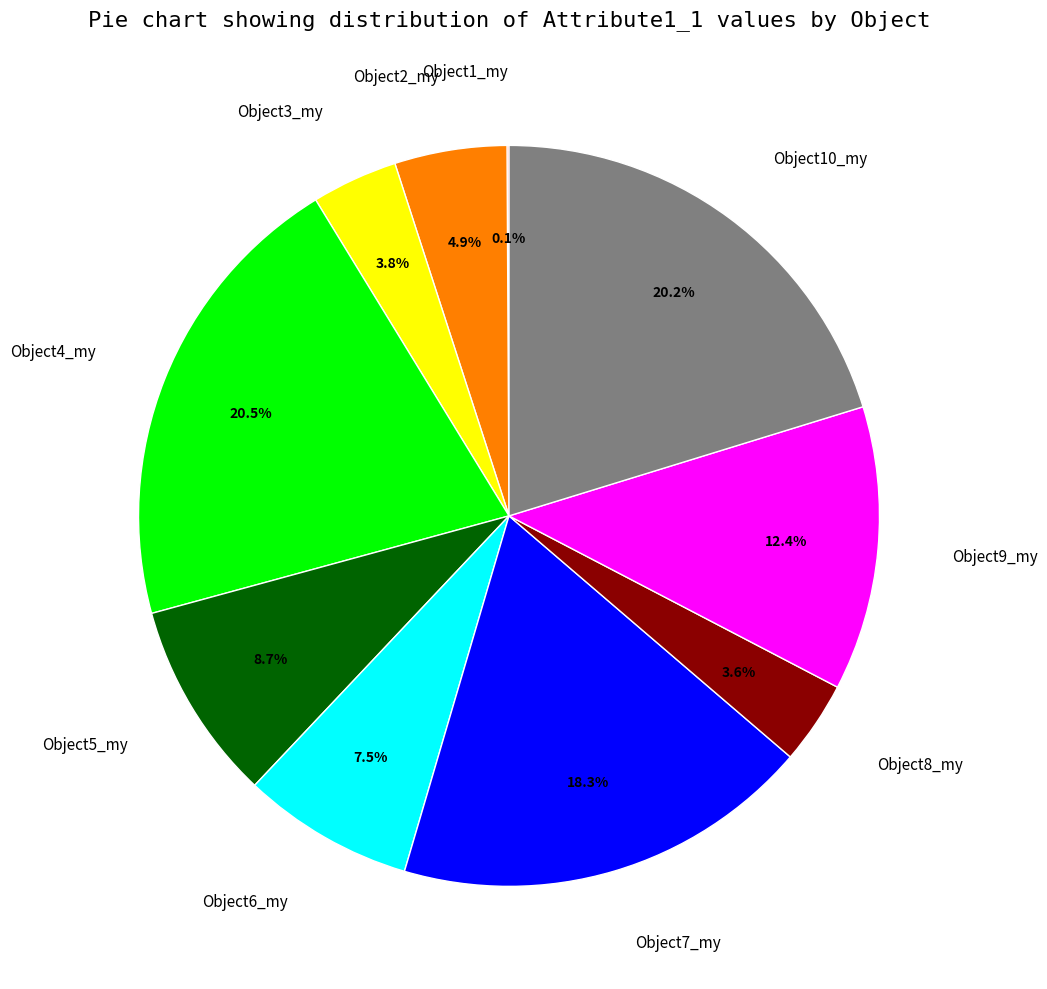

How much of the chart is everything except Object8_my?

96.4%